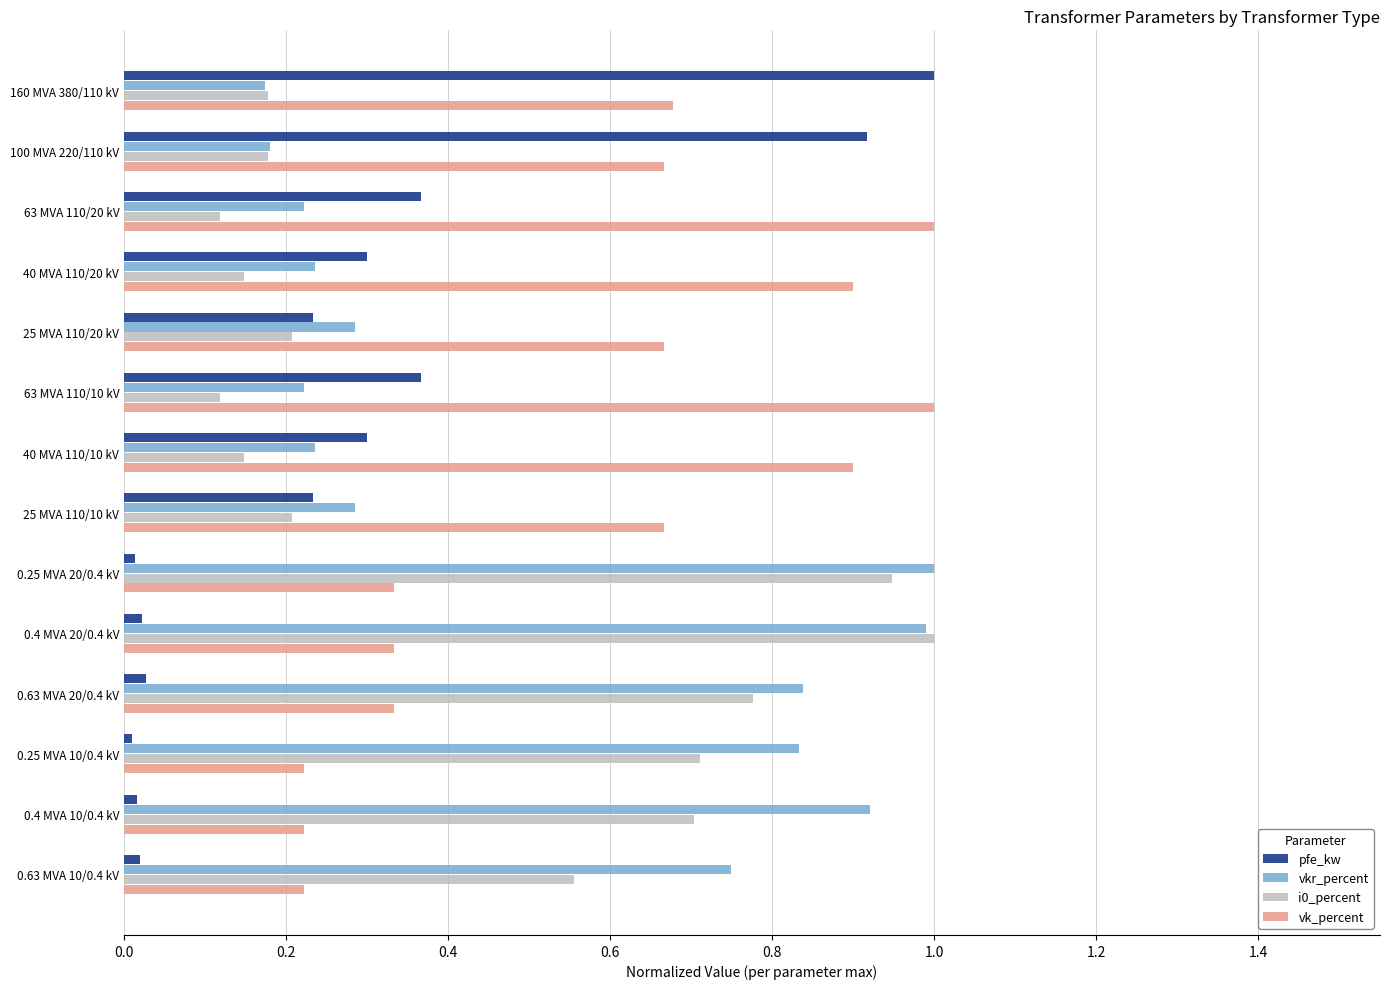

Which series changed the most between 63 MVA 110/10 kV and 0.25 MVA 10/0.4 kV?

vk_percent